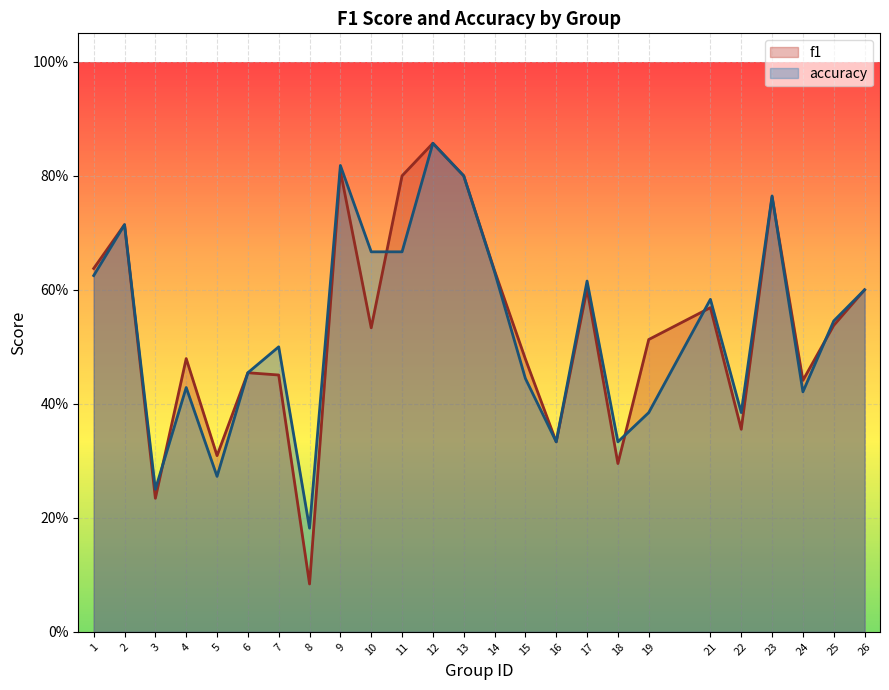

Is it true that accuracy equals 0.7 at 22?

False